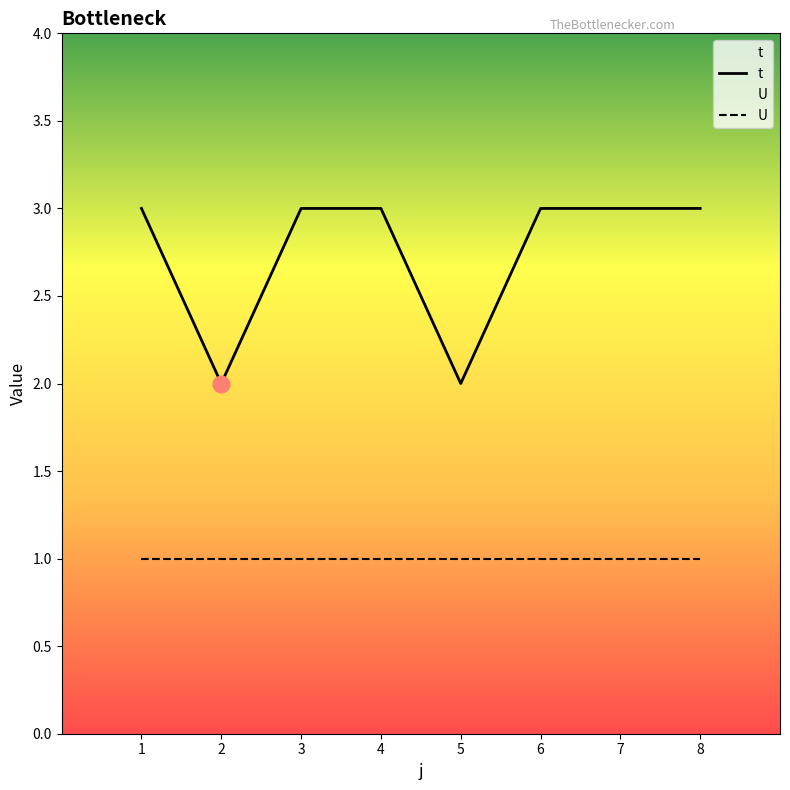

True or false: t and U intersect in this chart.

False